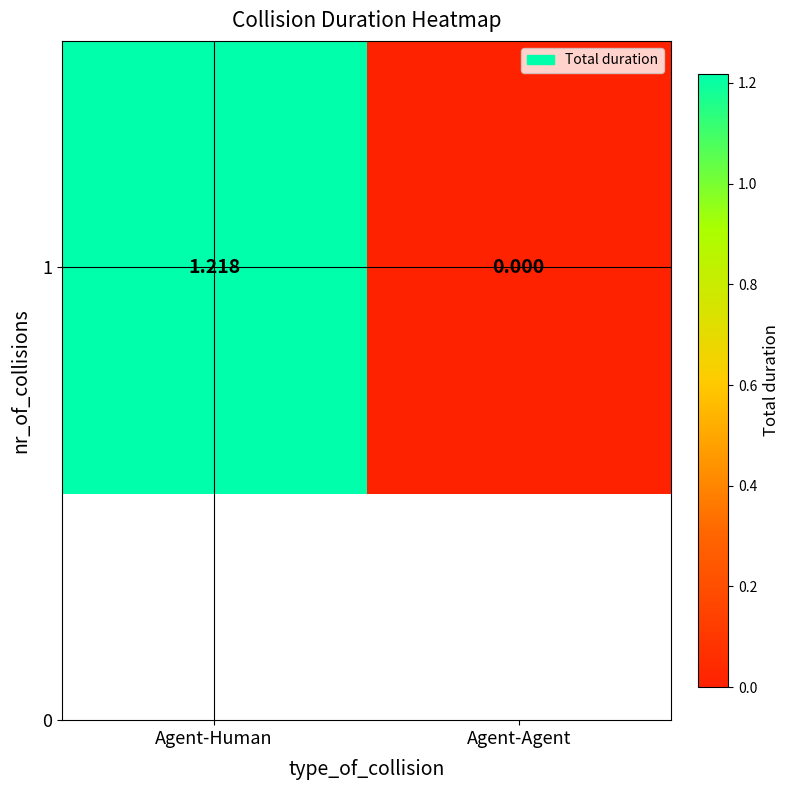

Reading right to left, extract all data points from this chart.

0.0	1.2